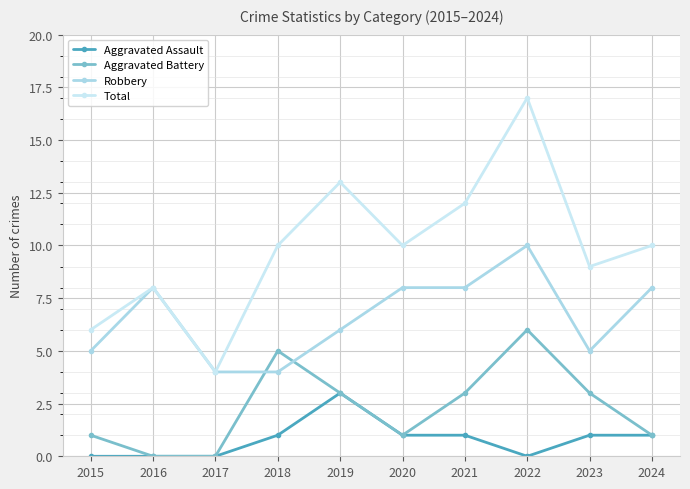

At which label does Robbery reach its minimum?

2017